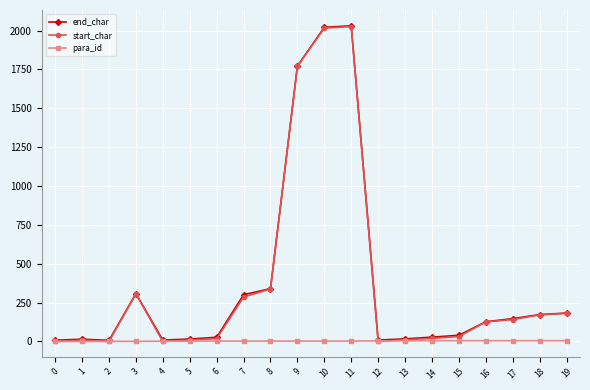

True or false: start_char has a value of 10 at 5.

True